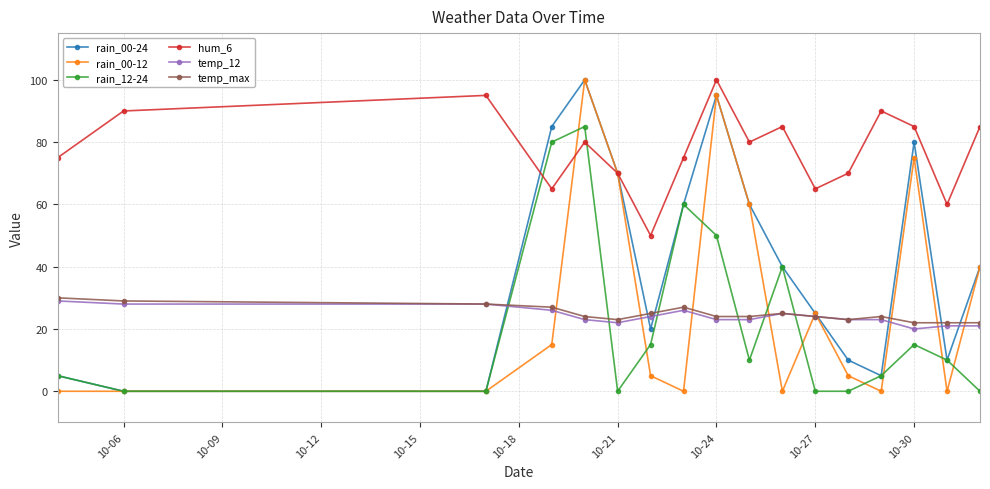

At how many categories does at least one series exceed 44?

17